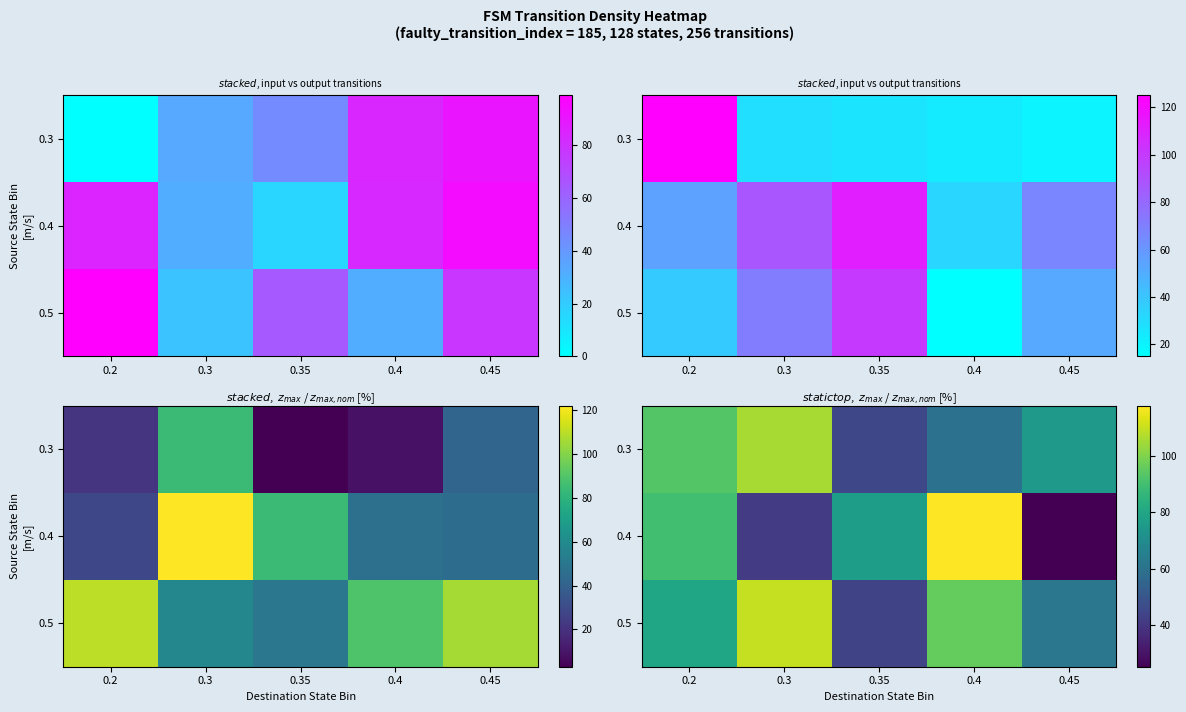

How many values in the 0.5 series are below 80?

2